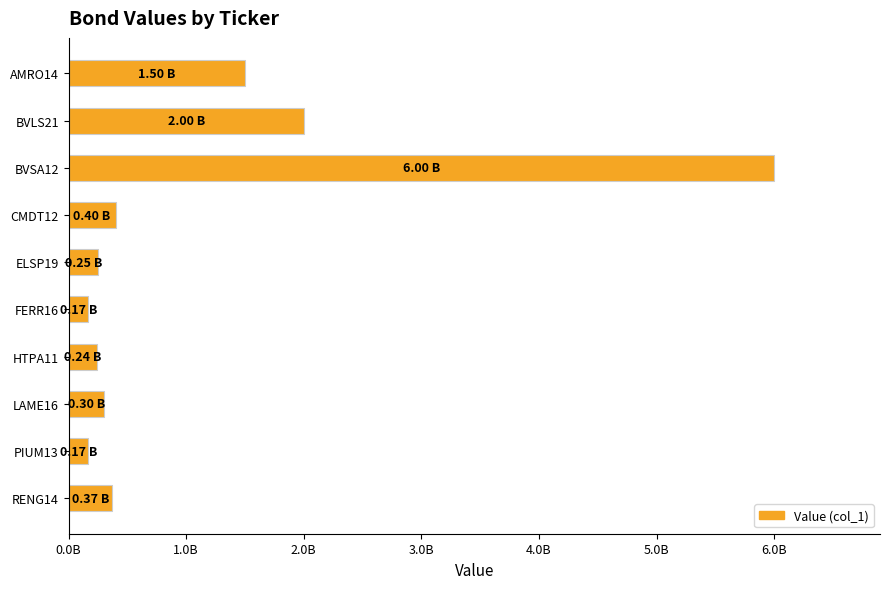

Does the chart contain any negative values?

No